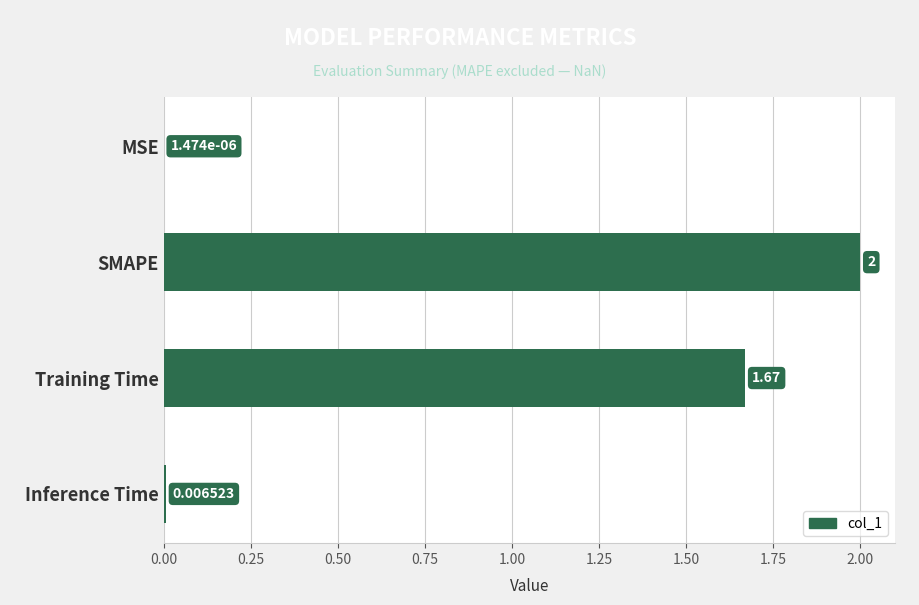

What is the maximum value shown in the chart?

2.0